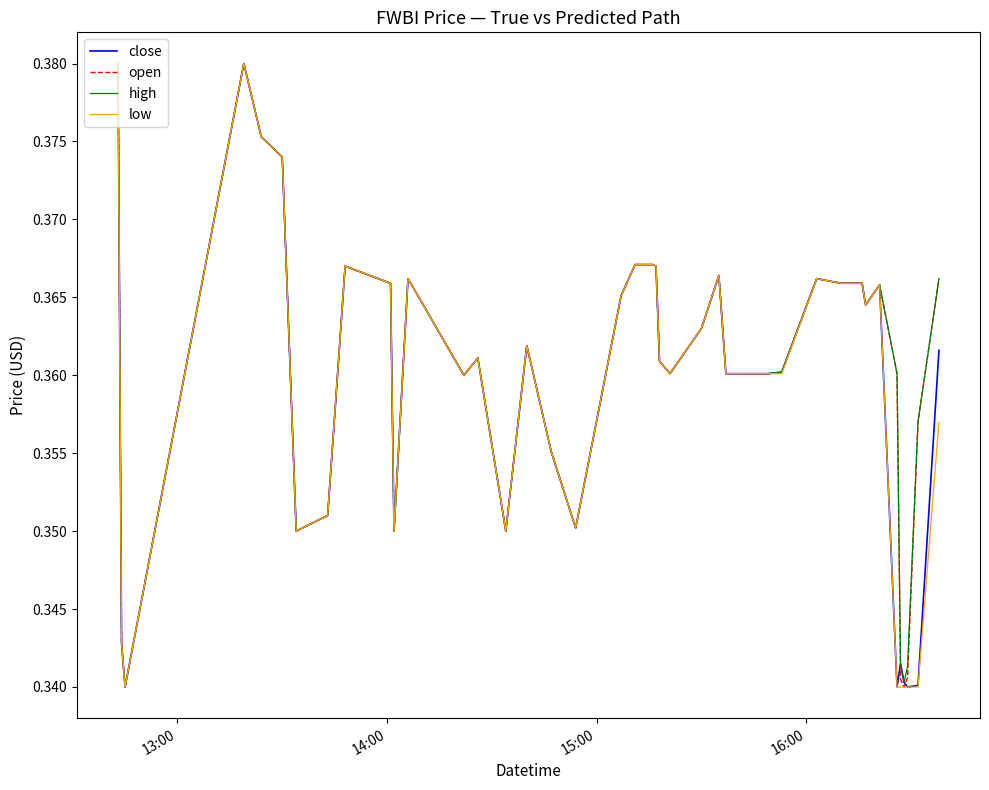

What are all the series names shown in the legend?

close, open, high, low